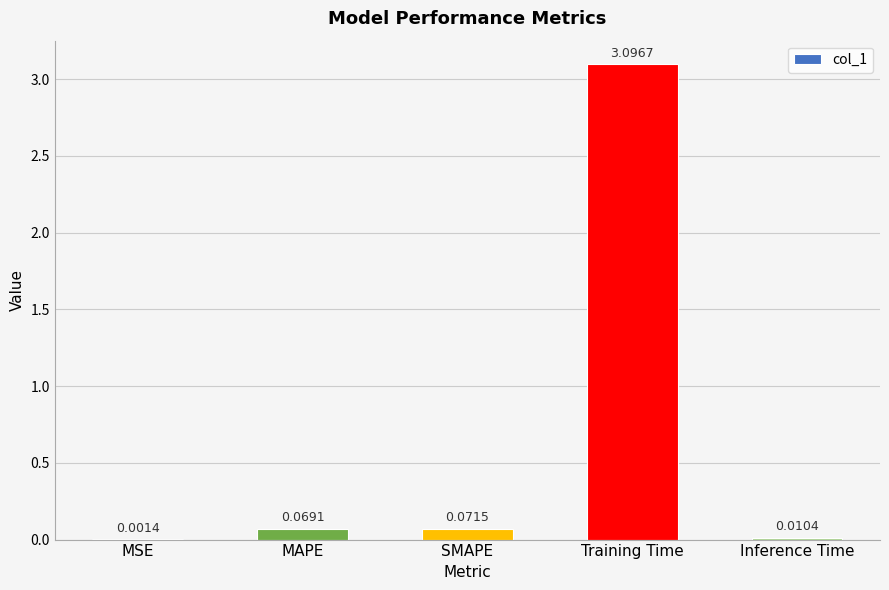

What is the change in value from Training Time to Inference Time?

-3.1